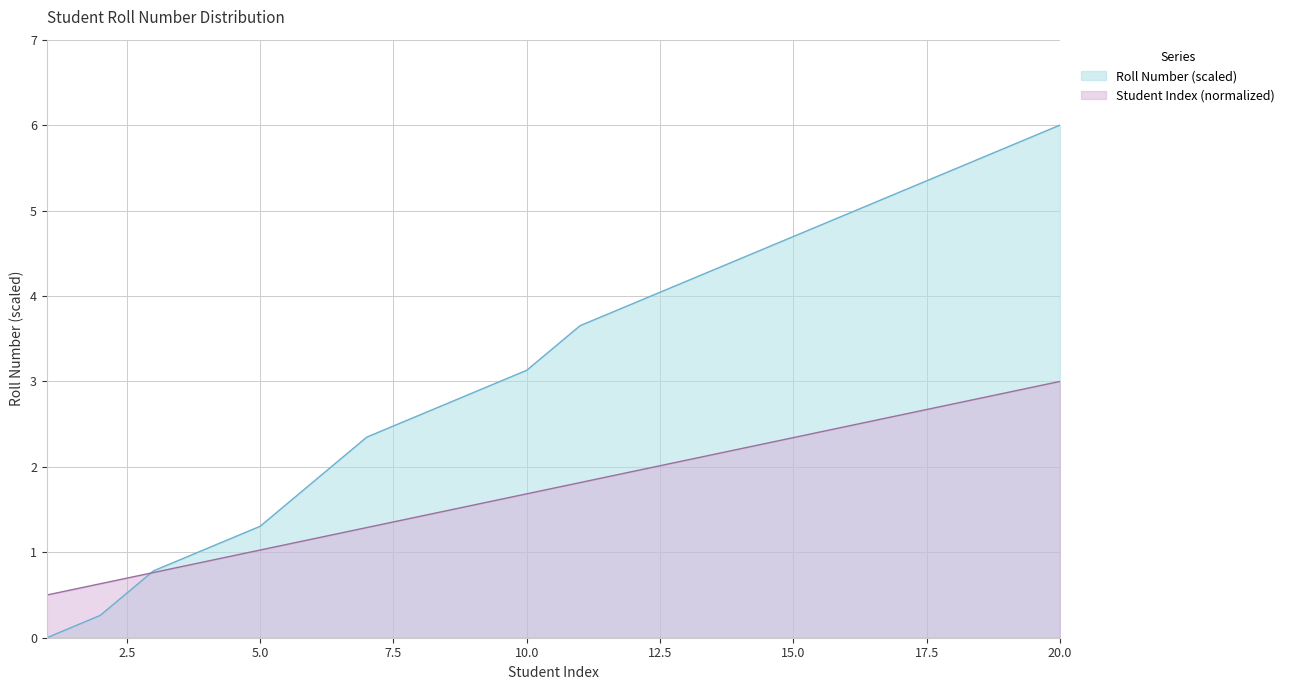

How many times do Student Index and Roll Number cross each other?

1